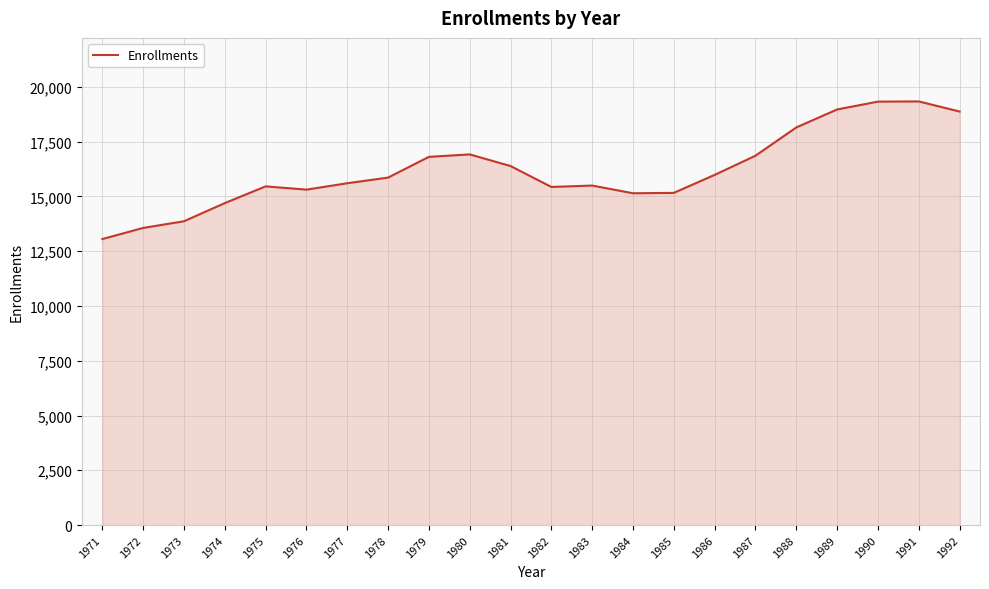

What is the minimum value shown in the chart?

13055